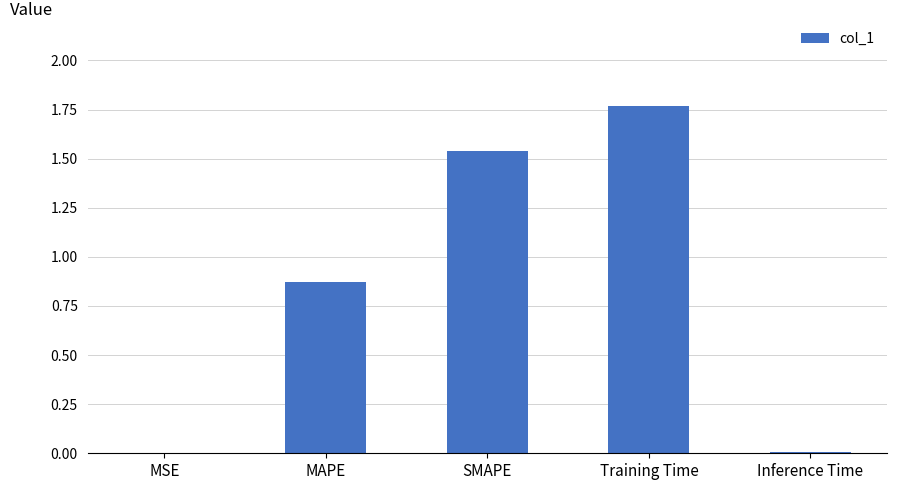

What is the sum of all values?

4.2